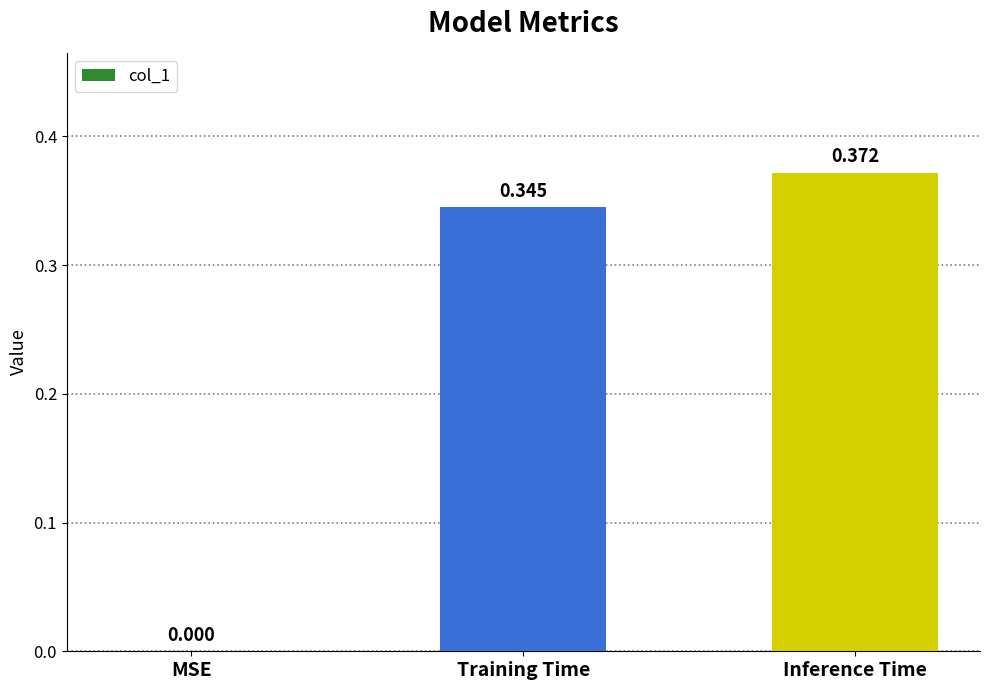

Where is the data nearest to the value 0?

MSE